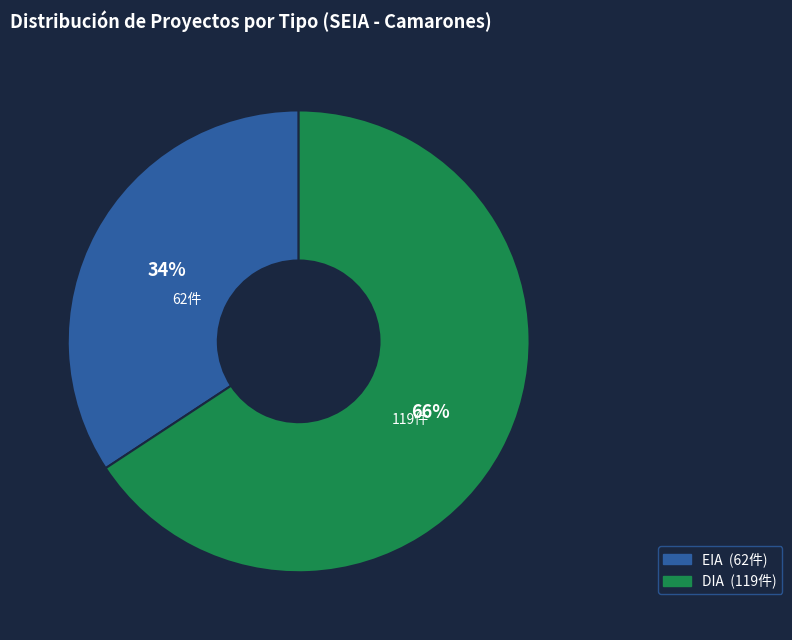

How many segments does this pie chart have?

2